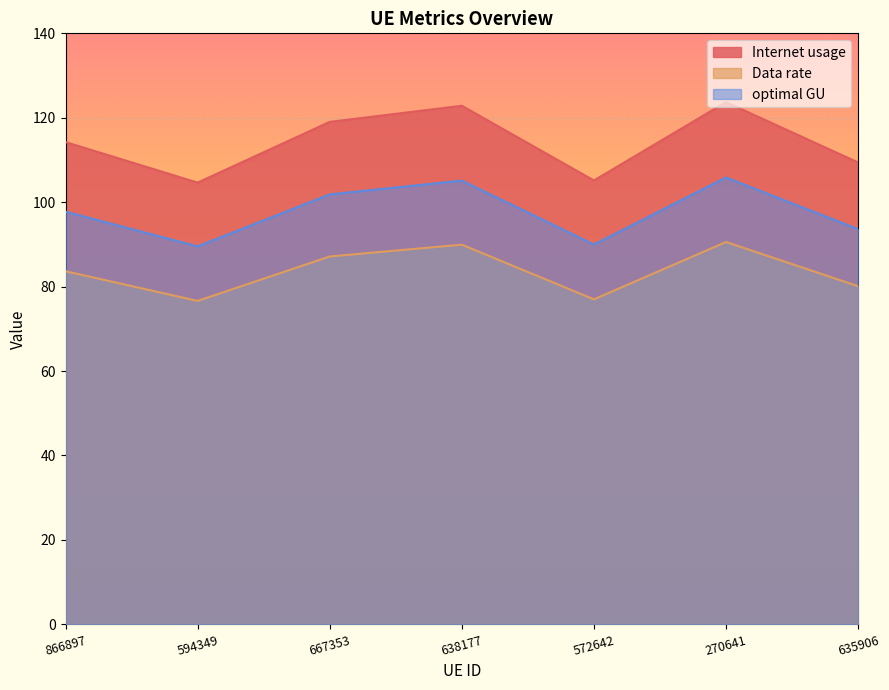

What is the maximum value shown in the chart?

123.7